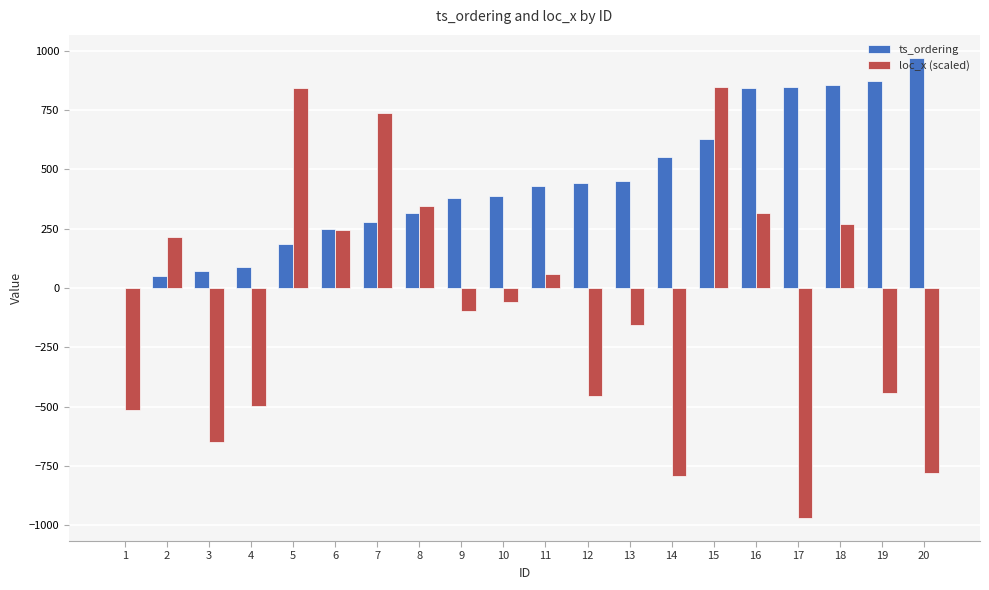

Which series changed the most between 12 and 20?

ts_ordering